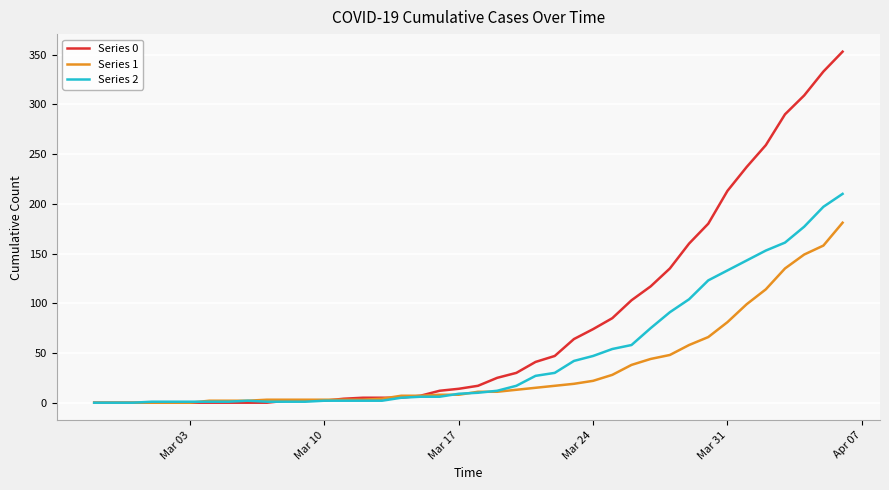

Which series has the largest range (max minus min)?

Series 0